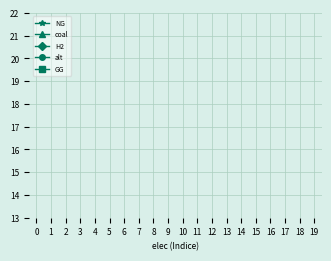

What is the total value across all series at 15?

15.8